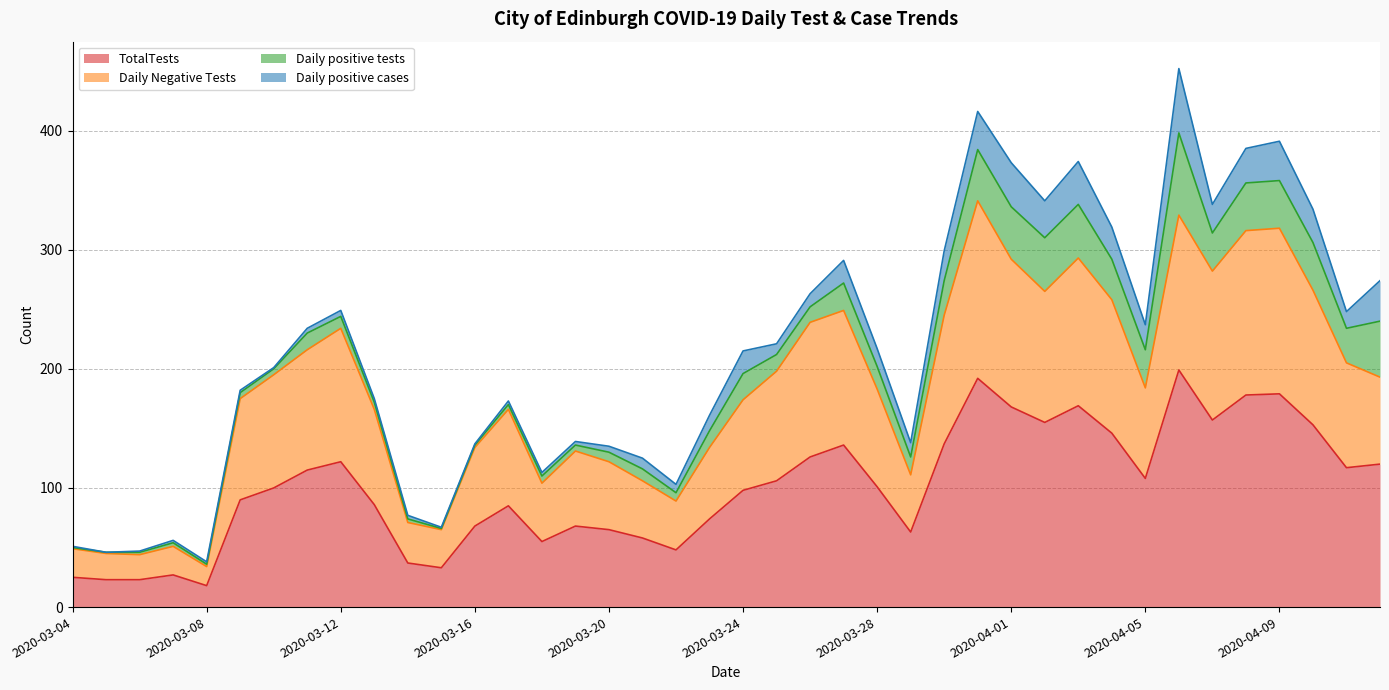

What is the highest value of the TotalTests series?

199